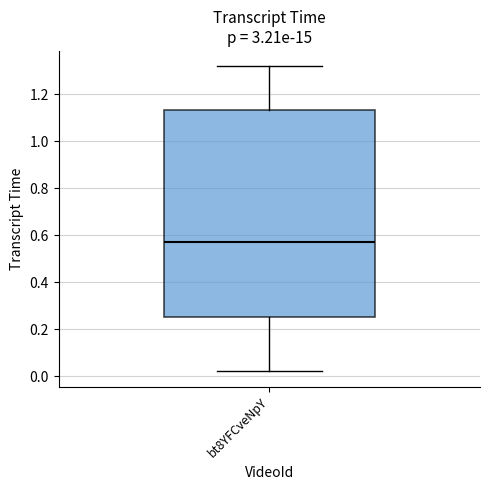

Where is the upper edge of the box for bt8YFCveNpY on the y-axis? The values are not printed on the chart, so give them approximately, as read against the axis.

1.14